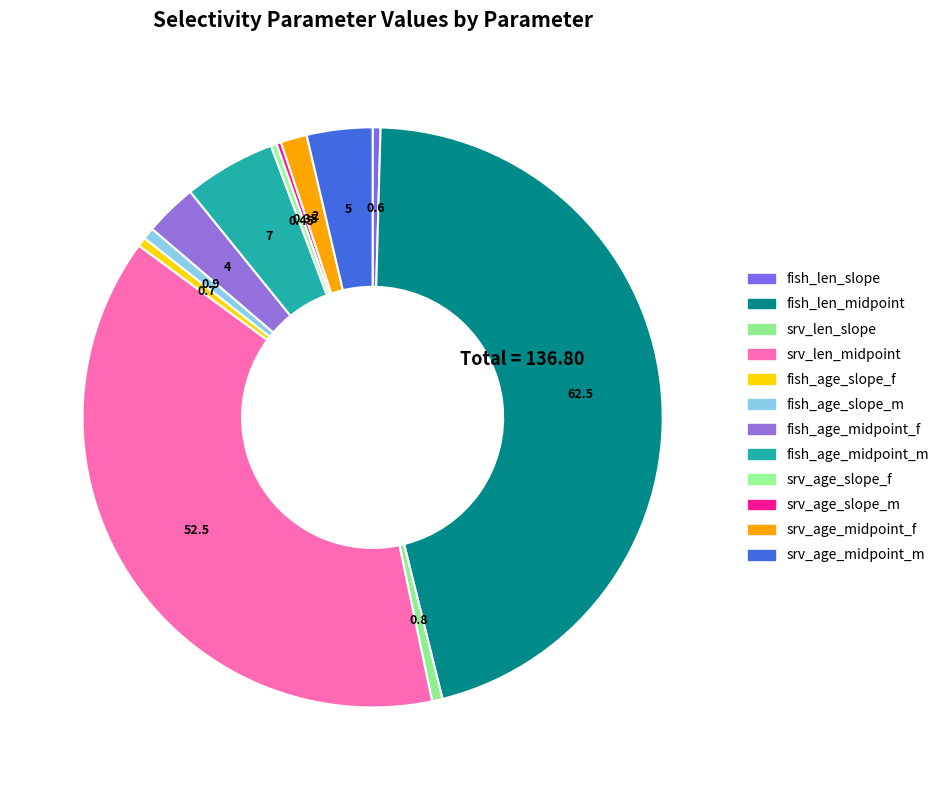

Rank the categories by value from highest to lowest.

fish_len_midpoint, srv_len_midpoint, fish_age_midpoint_m, srv_age_midpoint_m, fish_age_midpoint_f, srv_age_midpoint_f, fish_age_slope_m, srv_len_slope, fish_age_slope_f, fish_len_slope, srv_age_slope_f, srv_age_slope_m